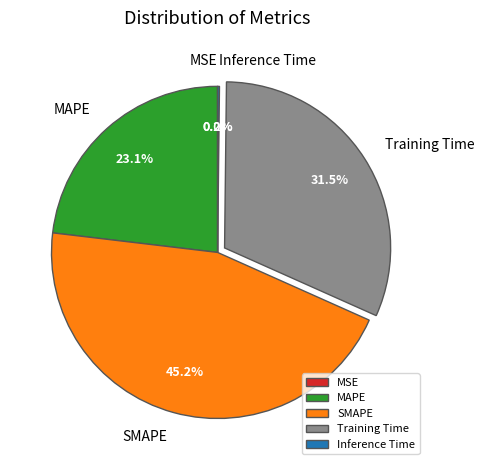

Is there any slice that represents more than half of the pie?

No